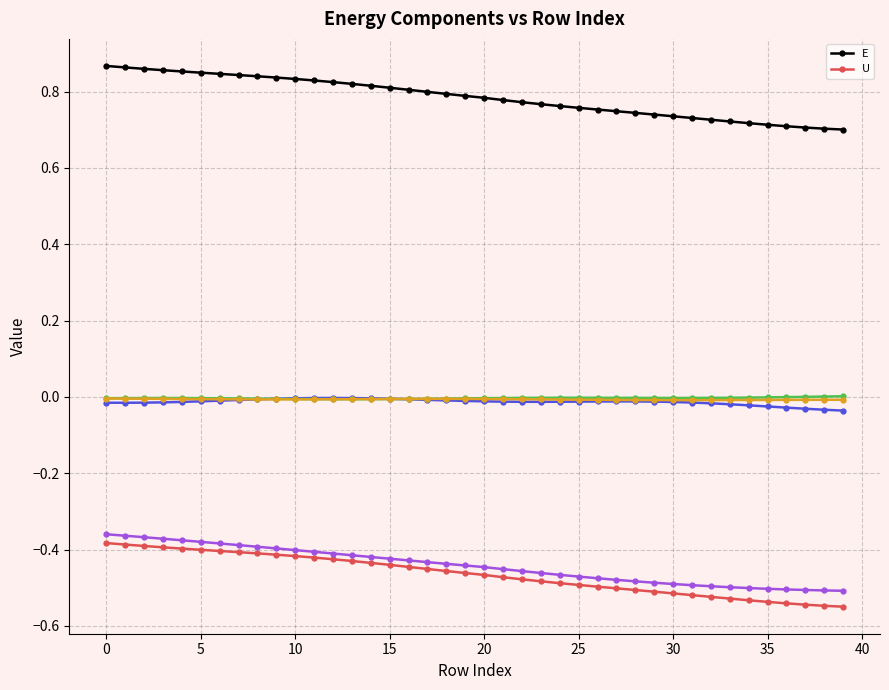

Is it true that U equals -0.5 at 19?

True